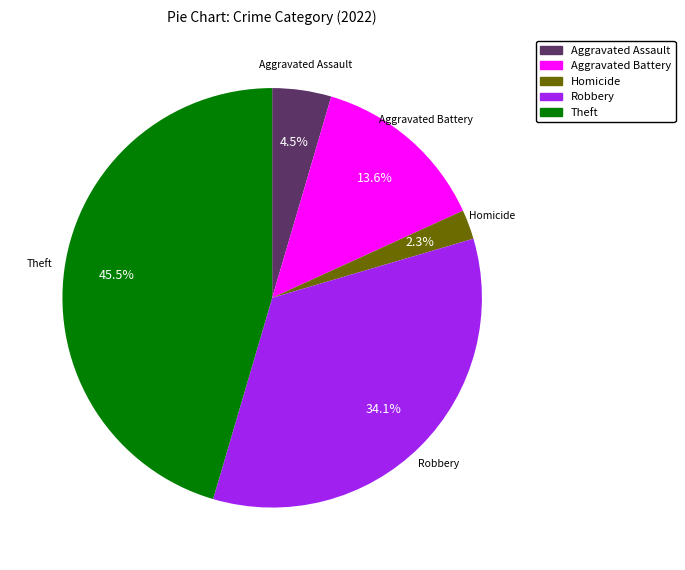

How many segments does this pie chart have?

5